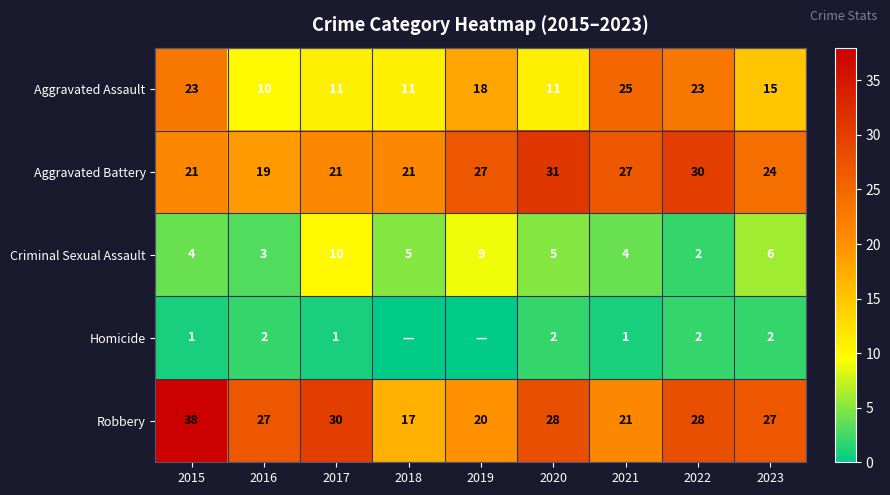

What is the spread (max minus min) of values at 2020?

29